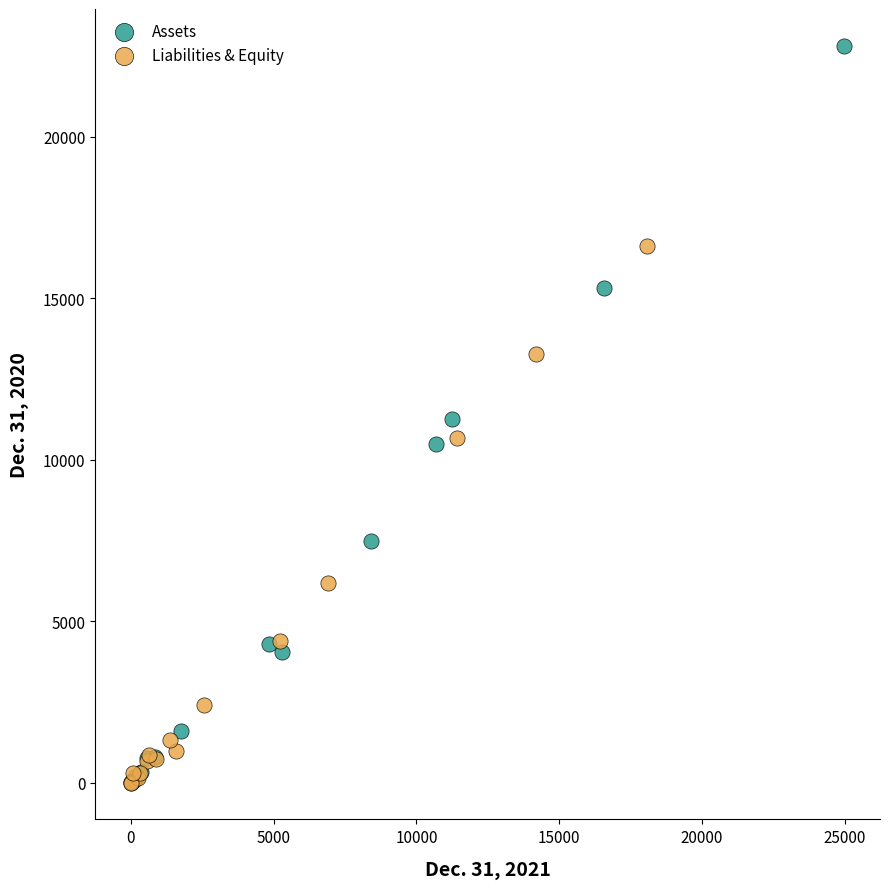

Which series has the largest Y range (max minus min)?

Assets